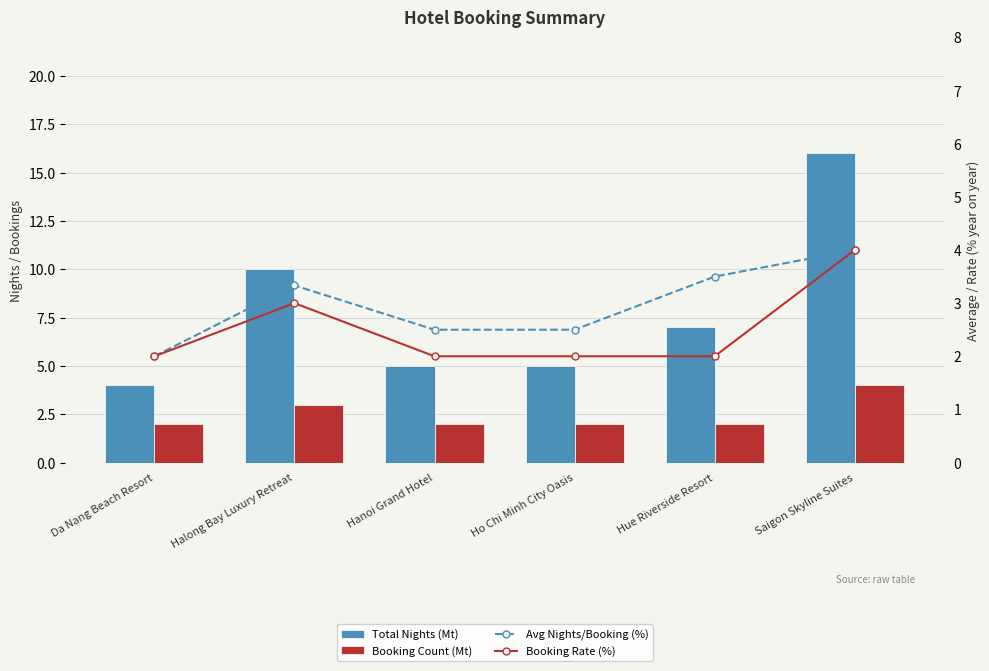

Count the Booking Rate (%) values in the range 2 to 3.

5